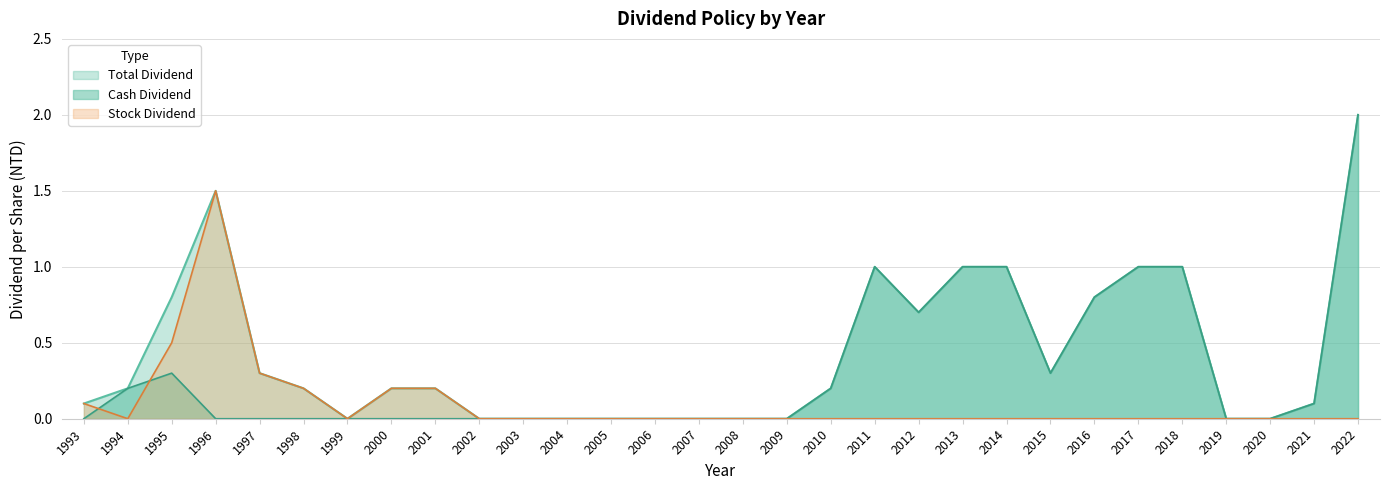

Which series has the largest total across all categories?

Total Dividend